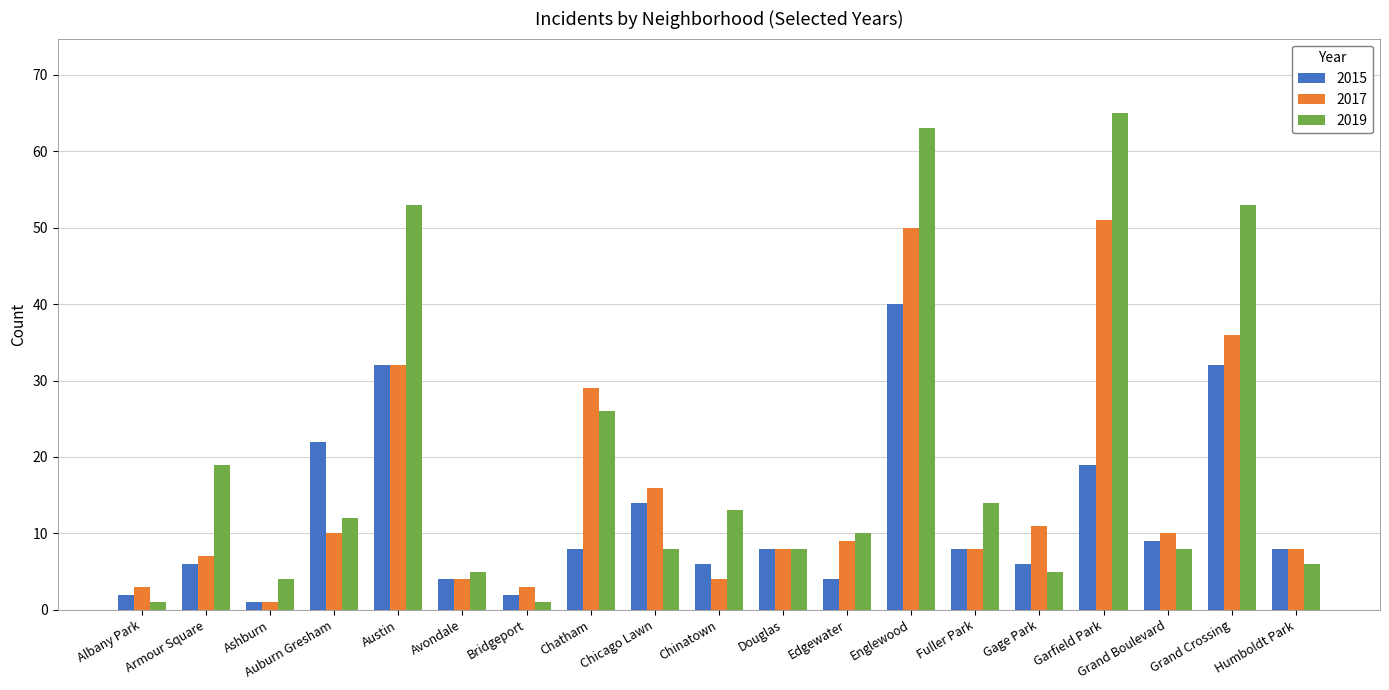

Read the 2015 value at Gage Park.

6